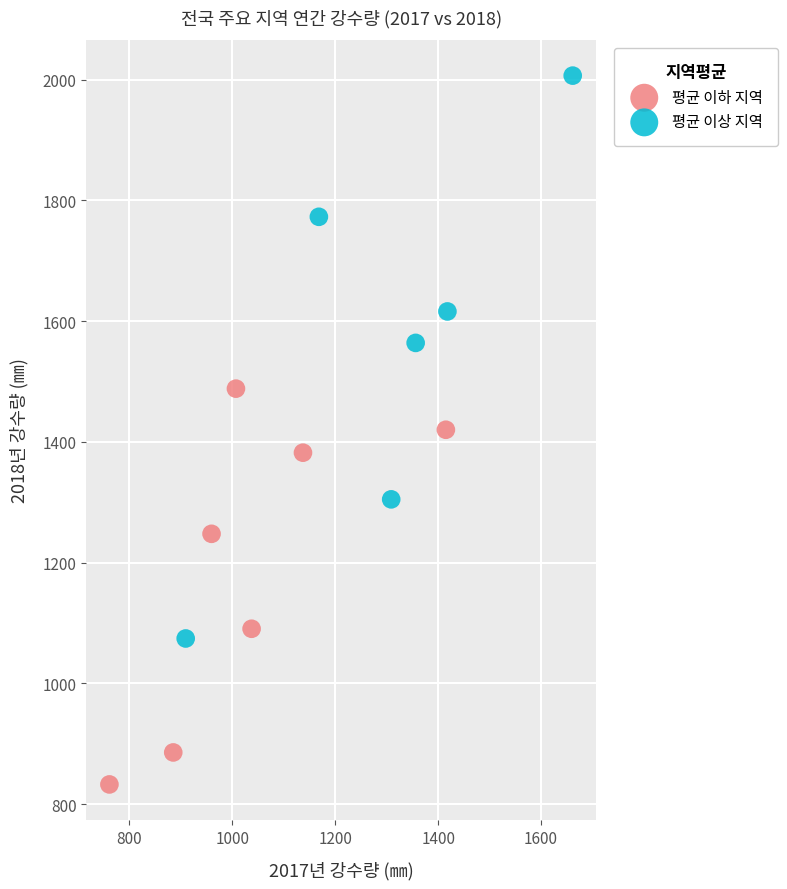

Which series reaches the maximum Y coordinate?

평균 이상 지역